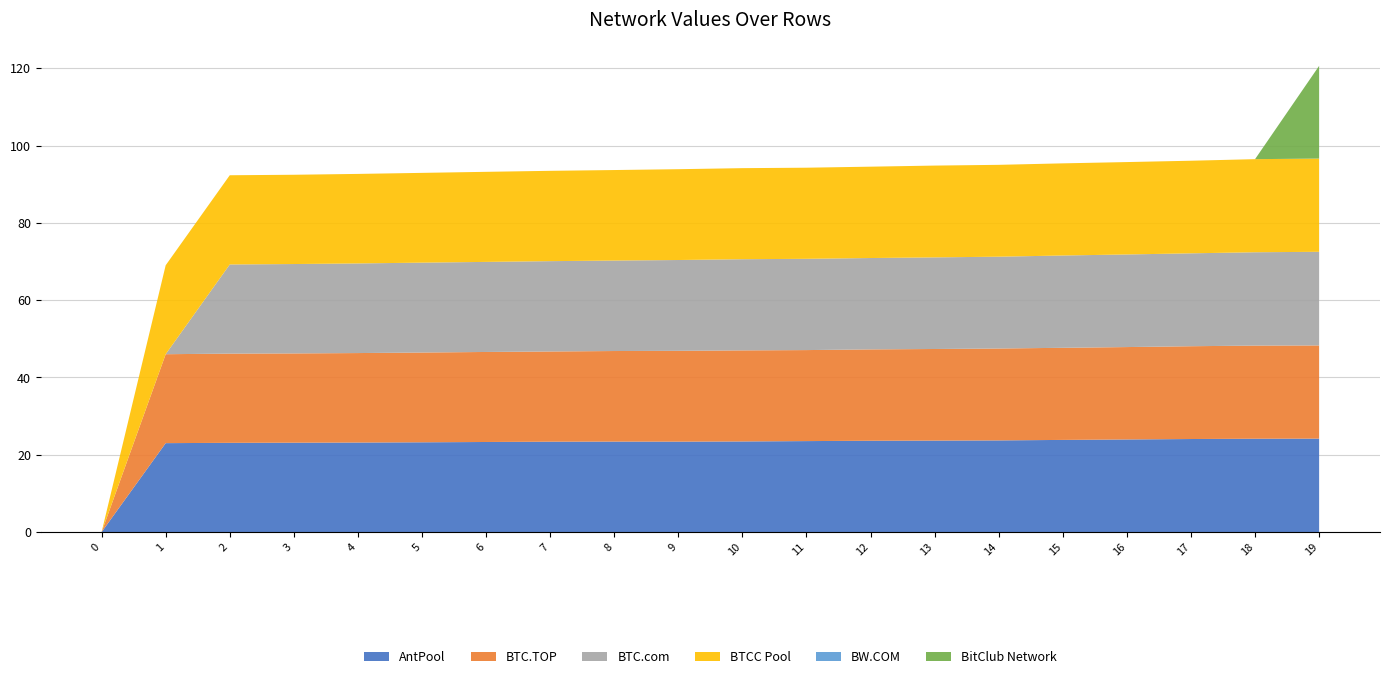

What is the total value across all series at 7?

93.5